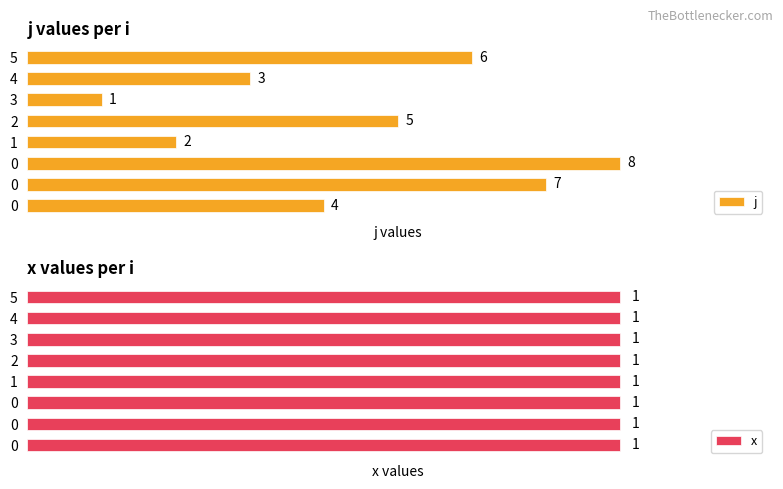

Are the bars grouped side by side (vs. stacked)?

Yes